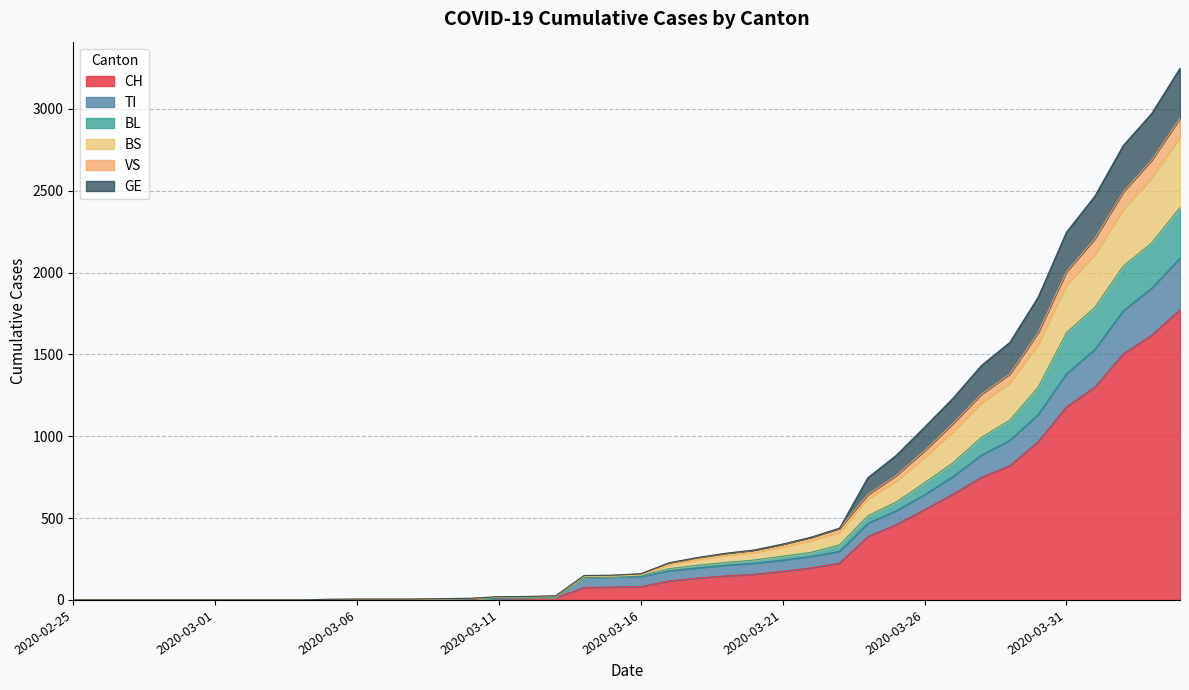

Which has a higher value, 2020-03-10 or 2020-04-02?

2020-04-02